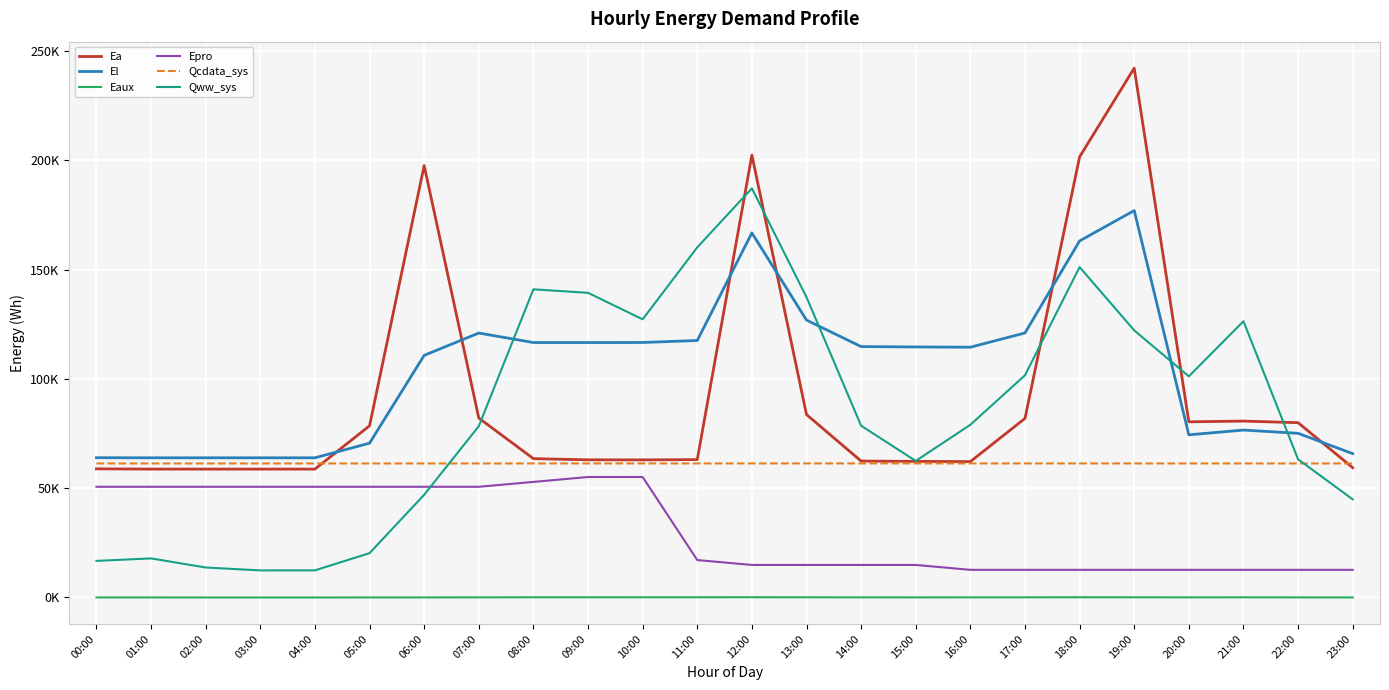

Is this an area chart (filled region under the line)?

No